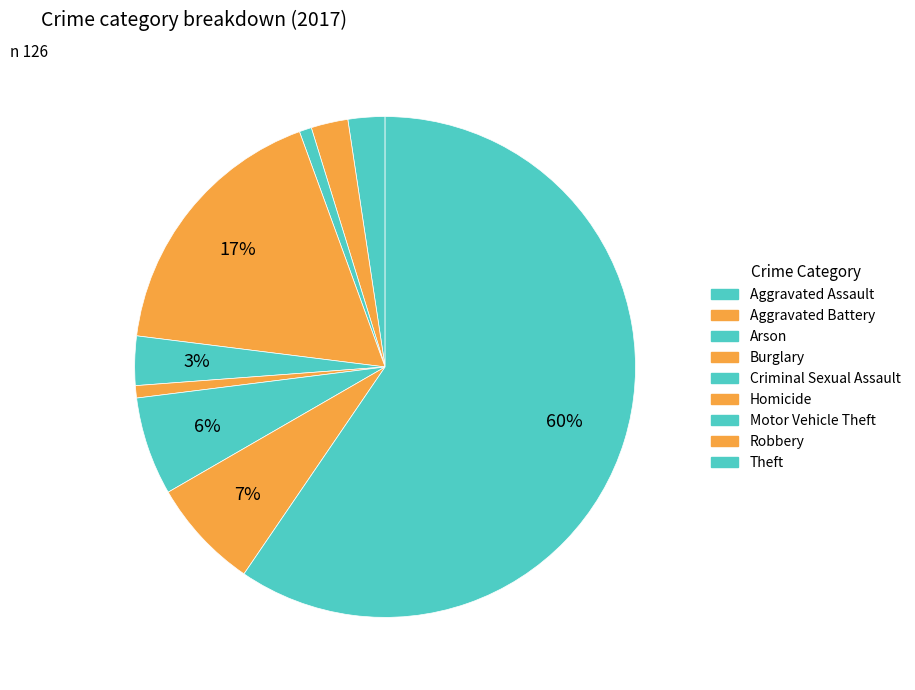

What is the total percentage of Aggravated Battery and Robbery?

9.5%